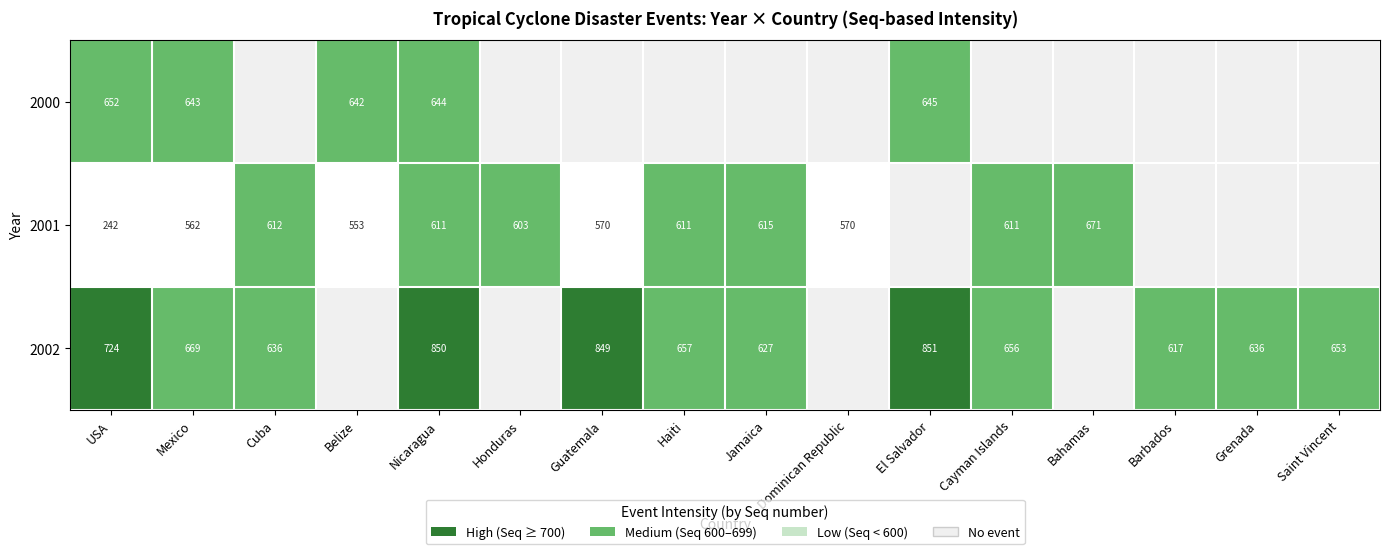

Is the value of 2000 at Mexico greater than the value of 2001 at Guatemala?

Yes